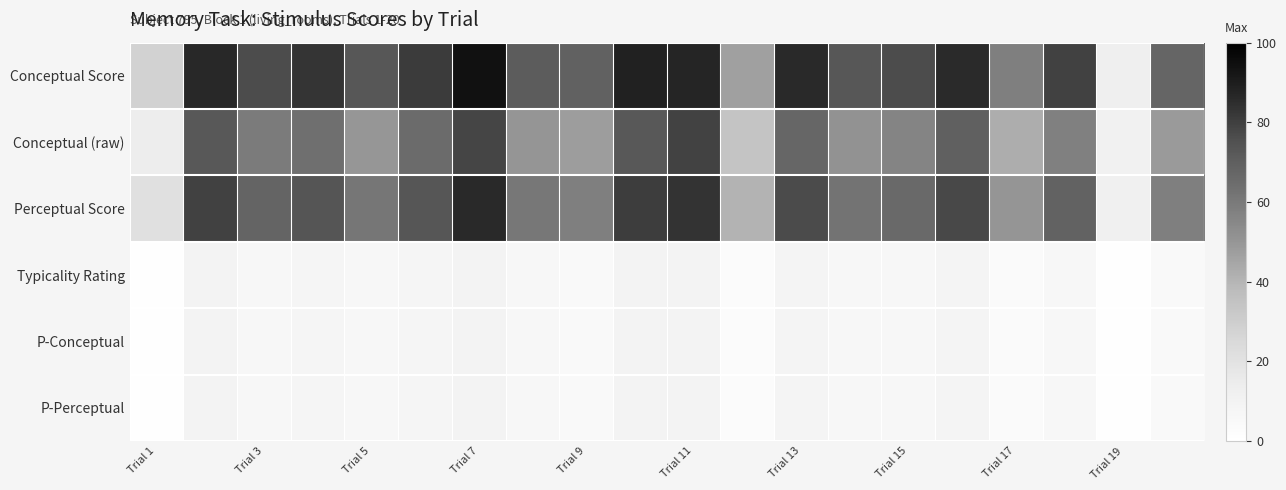

At which category does the chart reach its peak across all series?

Trial 7